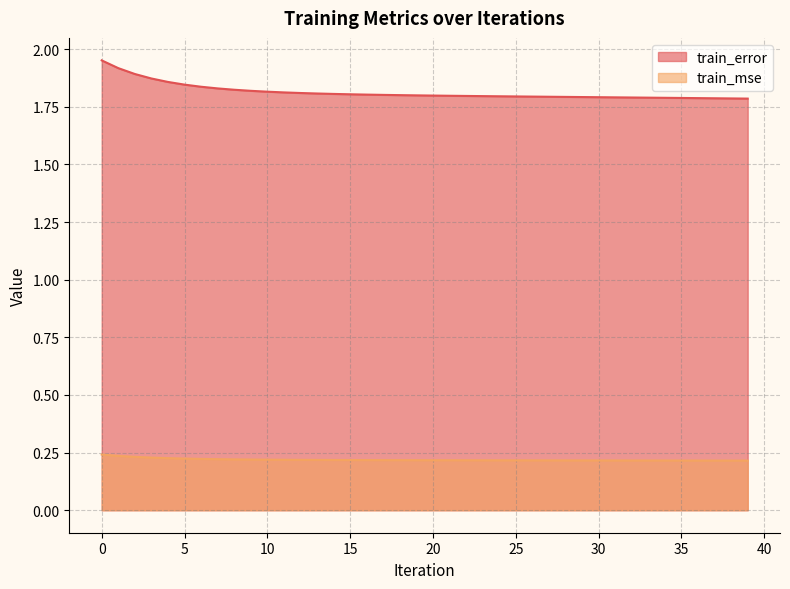

At which category does the chart reach its minimum across all series?

39